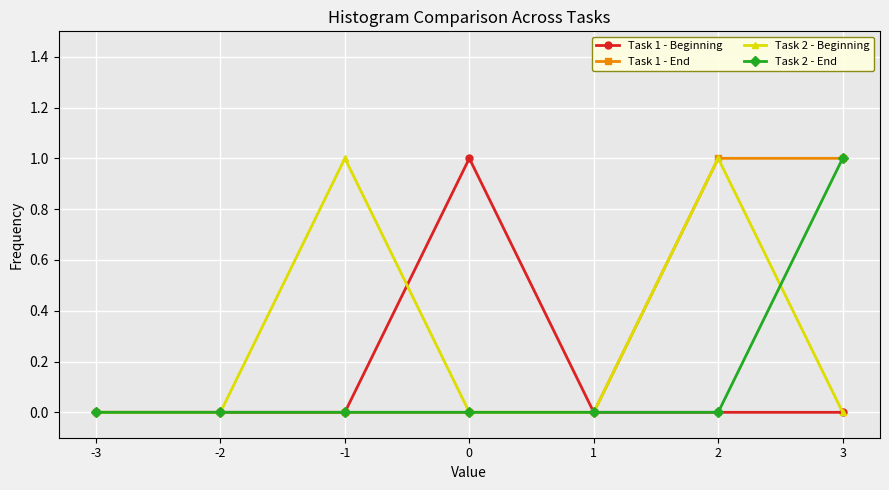

How many series are shown in this chart?

4